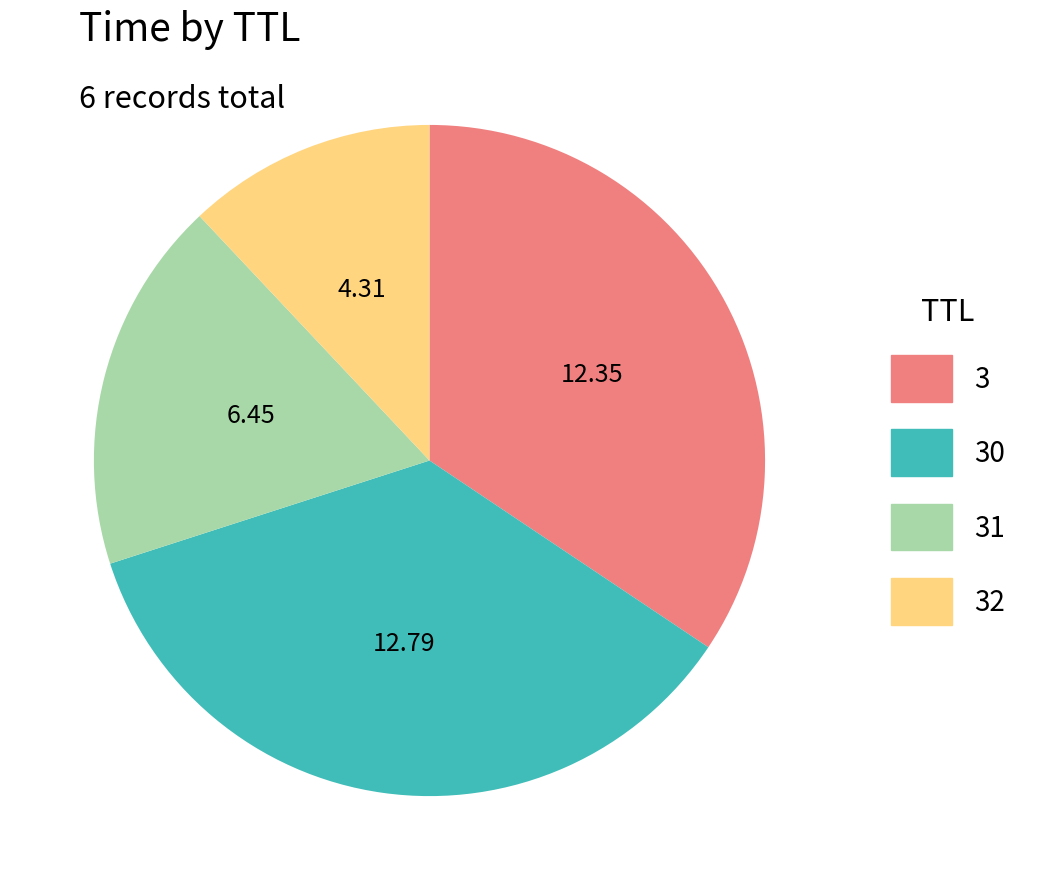

Approximately how many times larger is the value at 3 compared to 30?

1.0